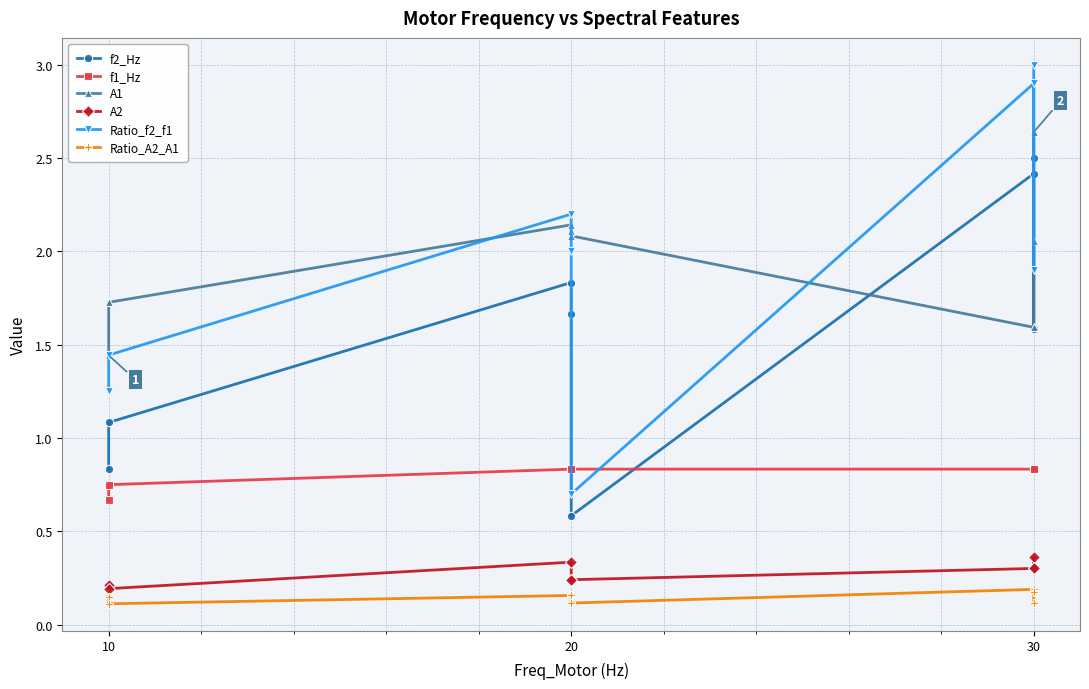

Is the value of Ratio_A2_A1 at 30 greater than the value of f2_Hz at 20?

No